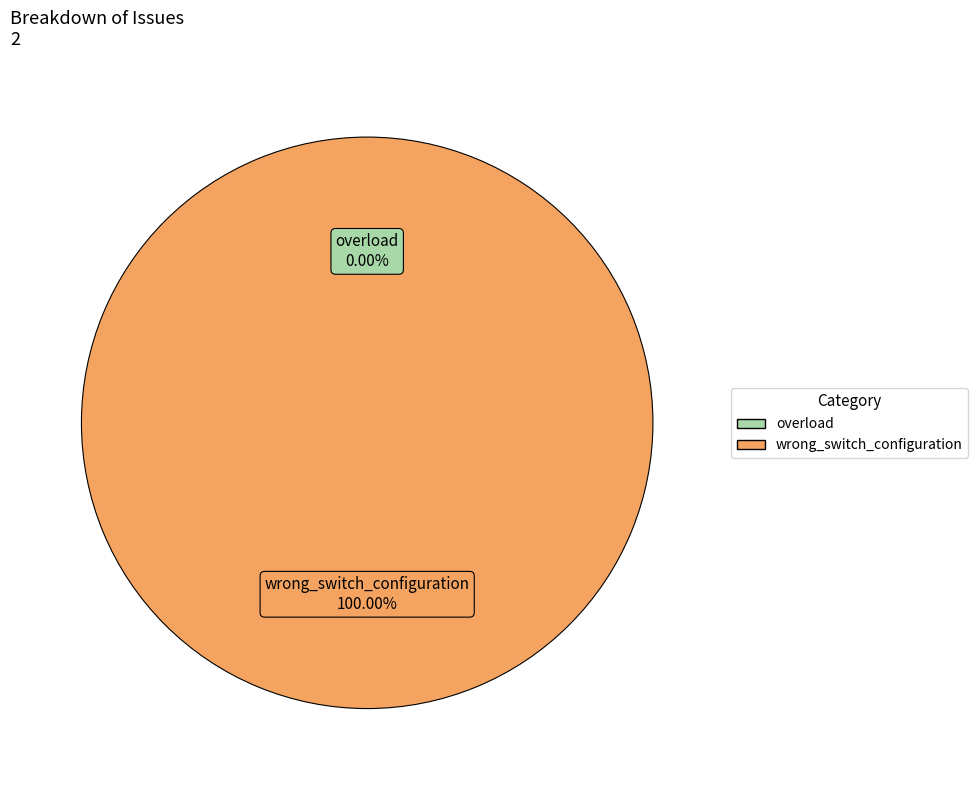

To the nearest percent, what is the average slice percentage?

50%